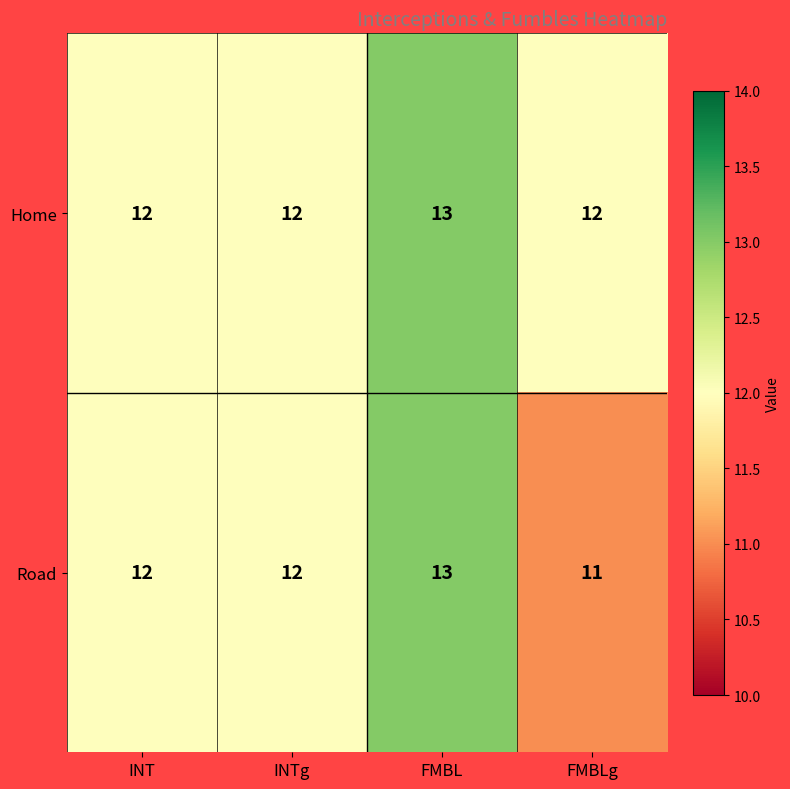

What value does the Home series have at INTg?

12